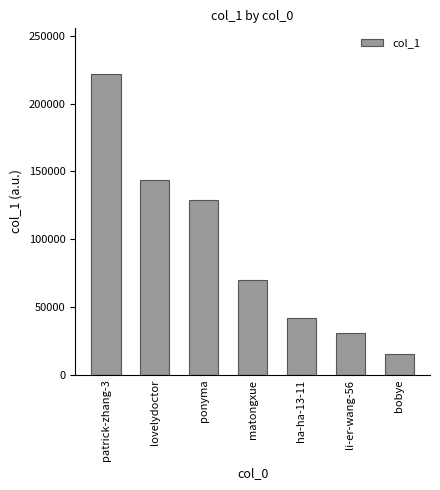

Are the bars horizontal?

No